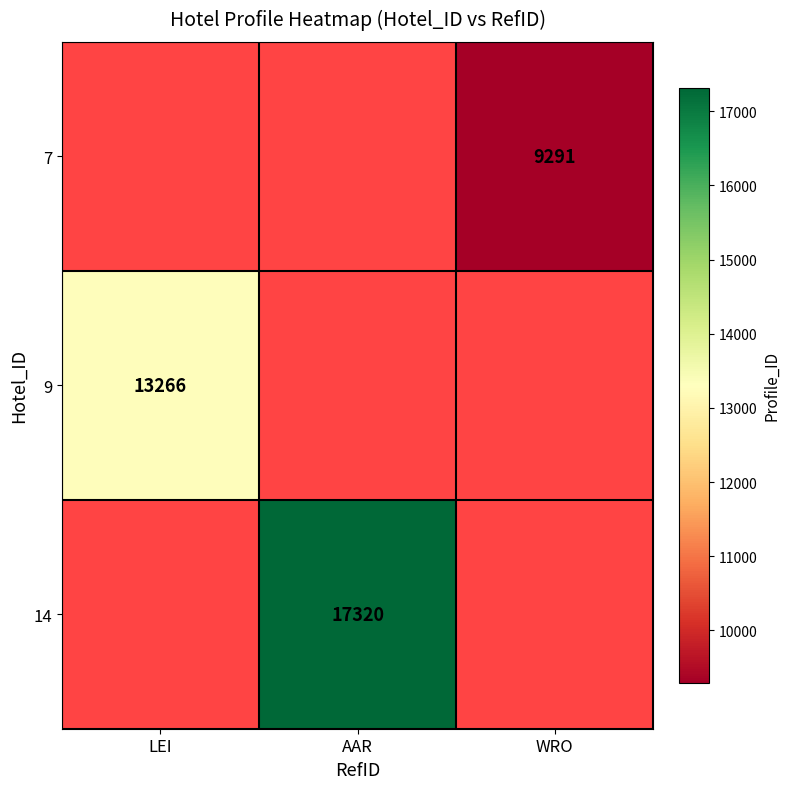

Which has a higher value, LEI or AAR?

AAR